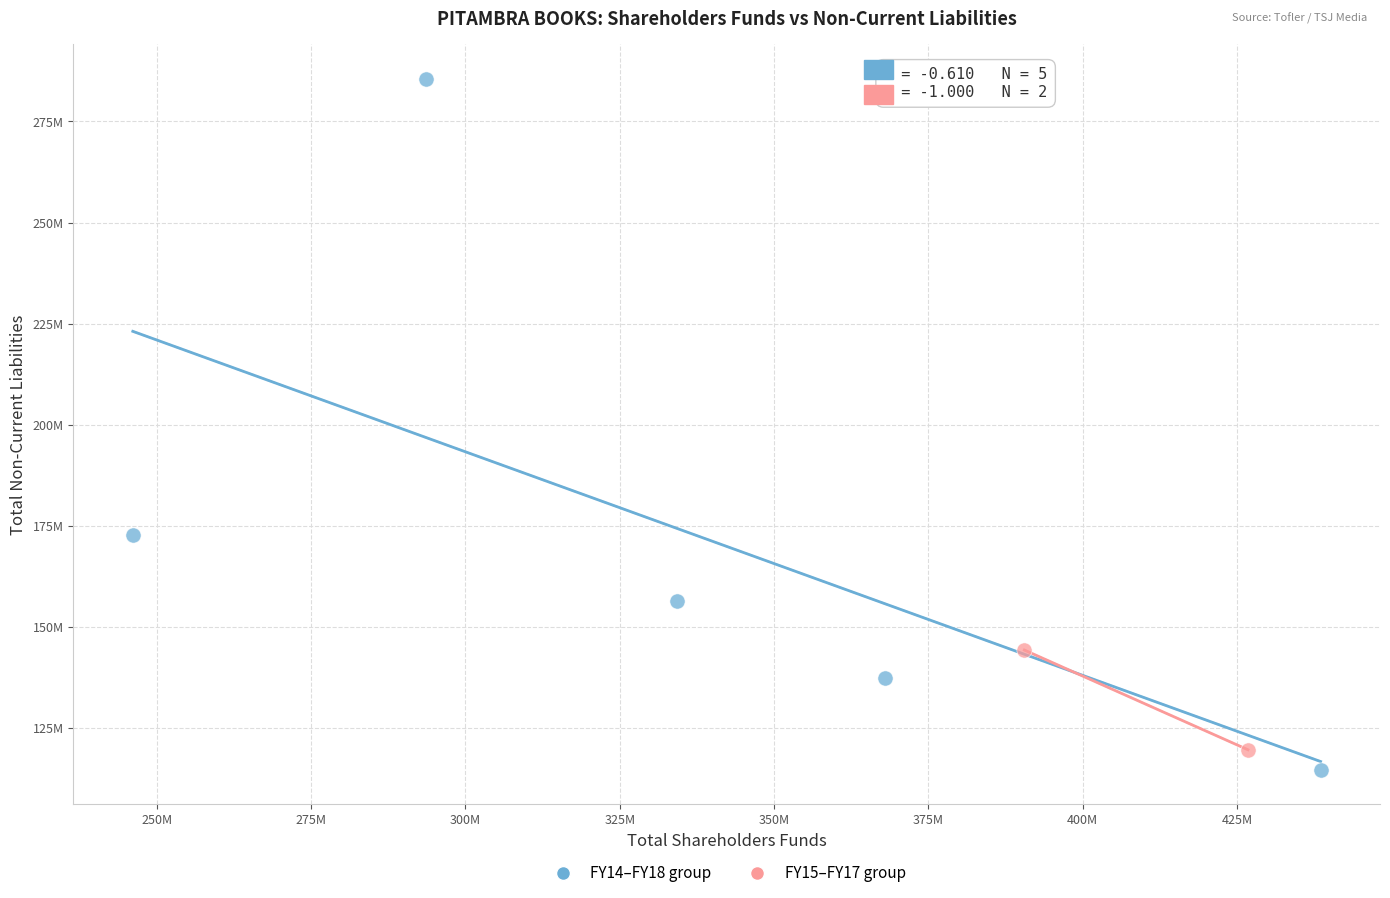

Which series reaches the maximum Y coordinate?

FY14–FY18 group